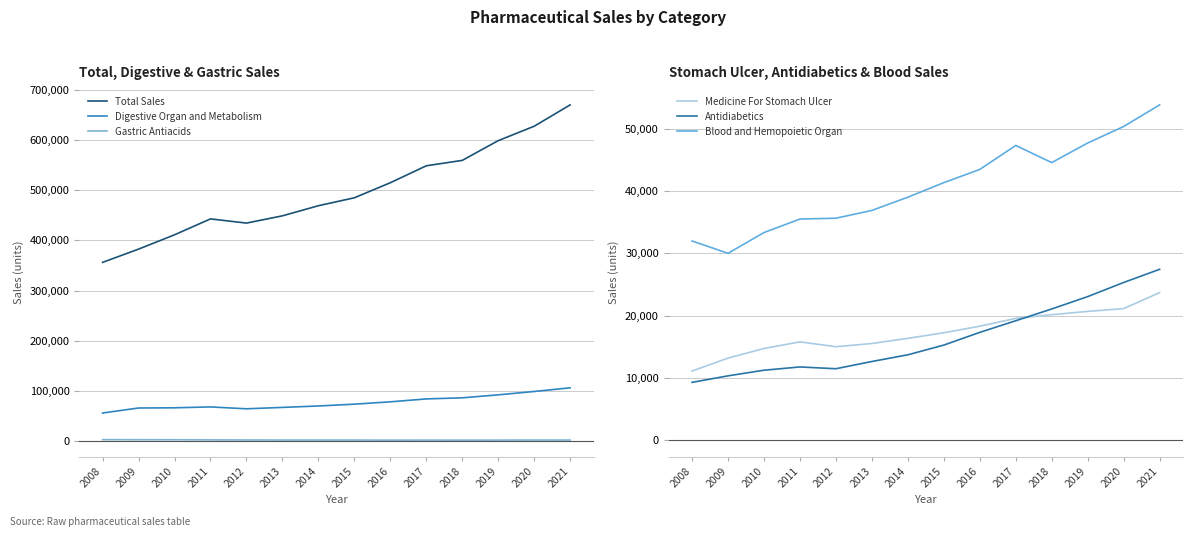

At which category is the sum across all series the highest?

2021